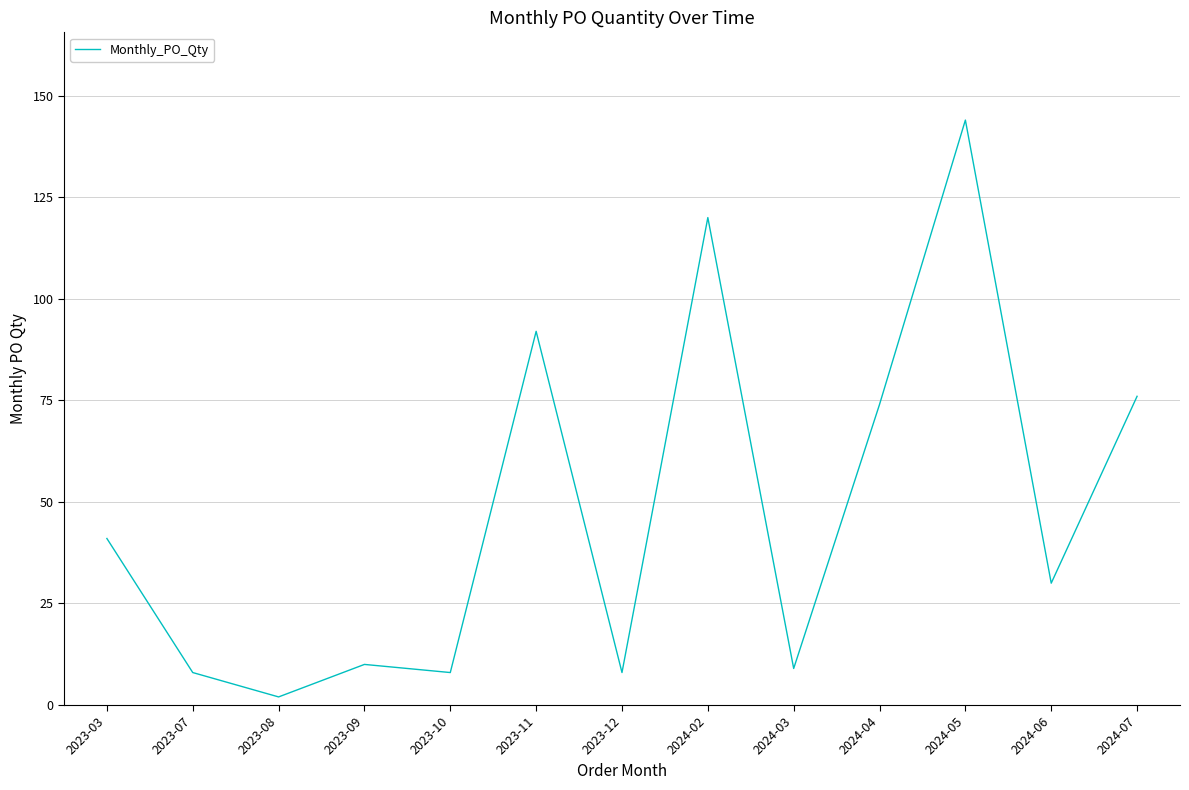

What is the maximum value shown in the chart?

144